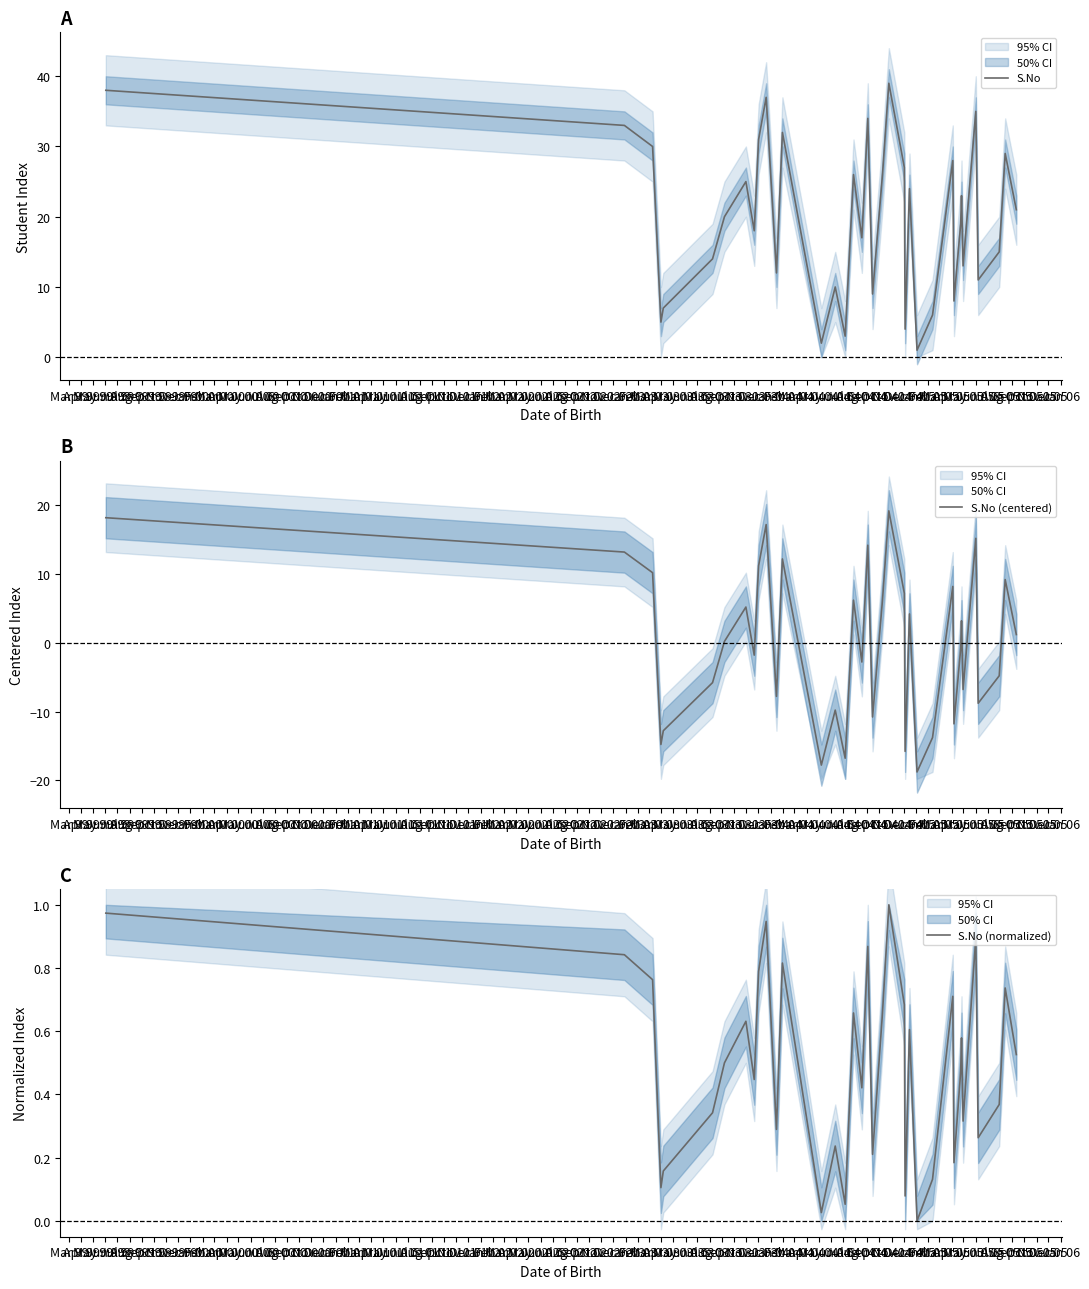

Which series has the largest total across all categories?

S.No